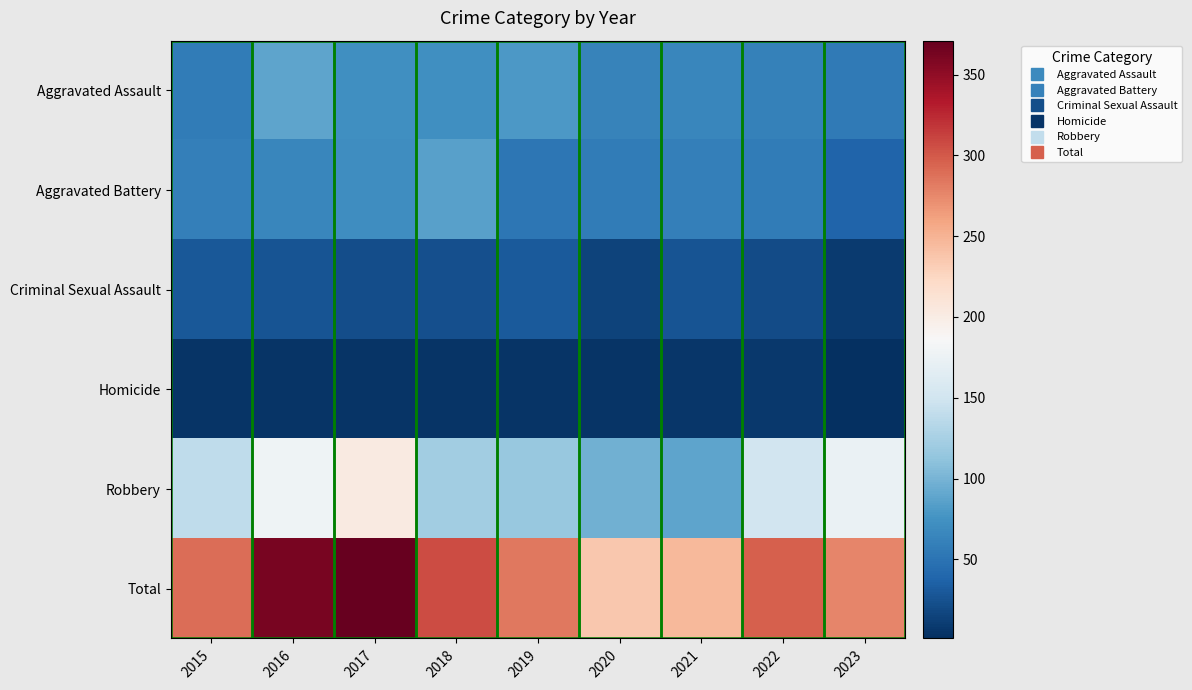

Count the number of categories in the chart.

9